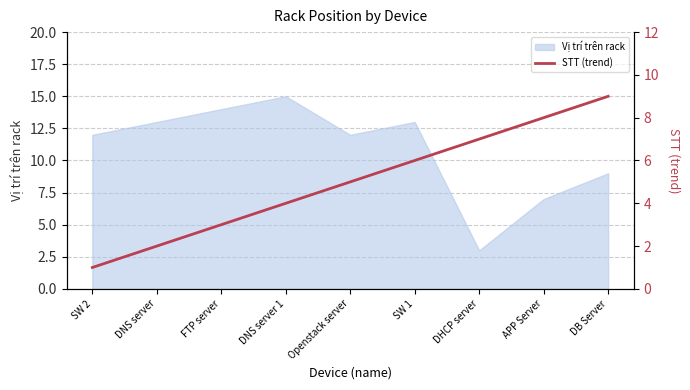

Where is the data nearest to the value 5?

Openstack server